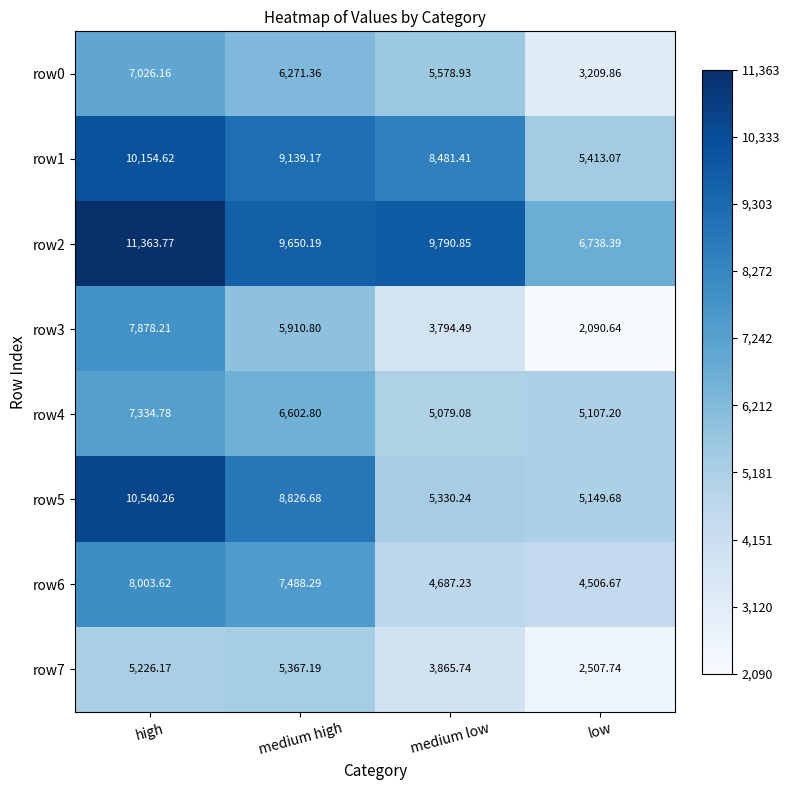

At which category is the sum across all series the highest?

high